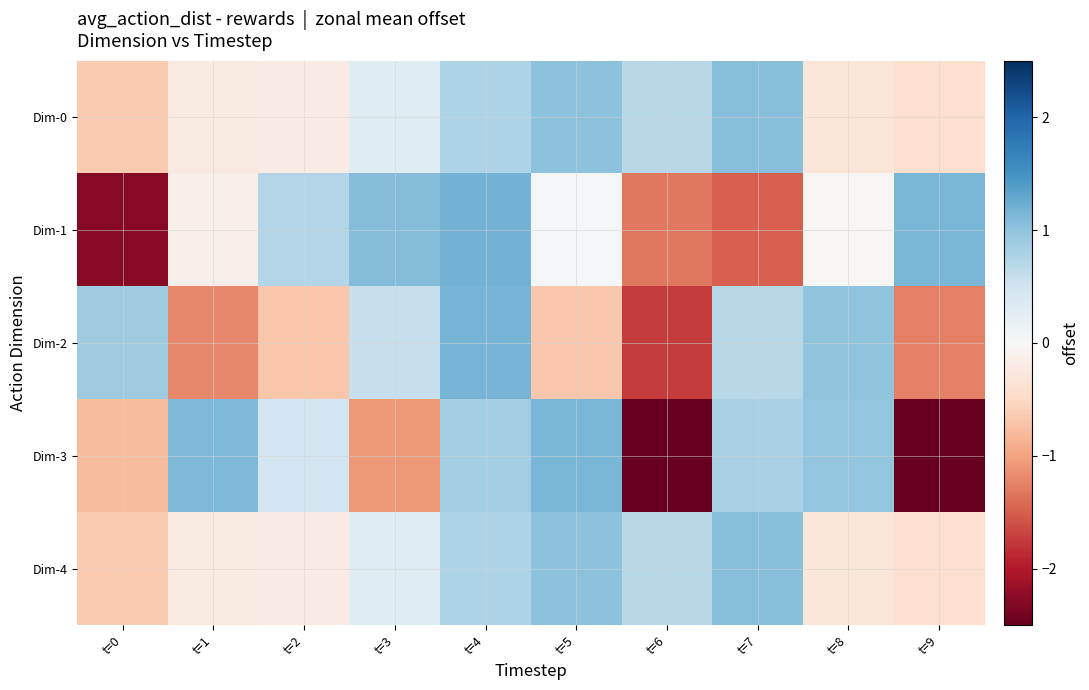

What is the spread (max minus min) of values at t=4?

0.4